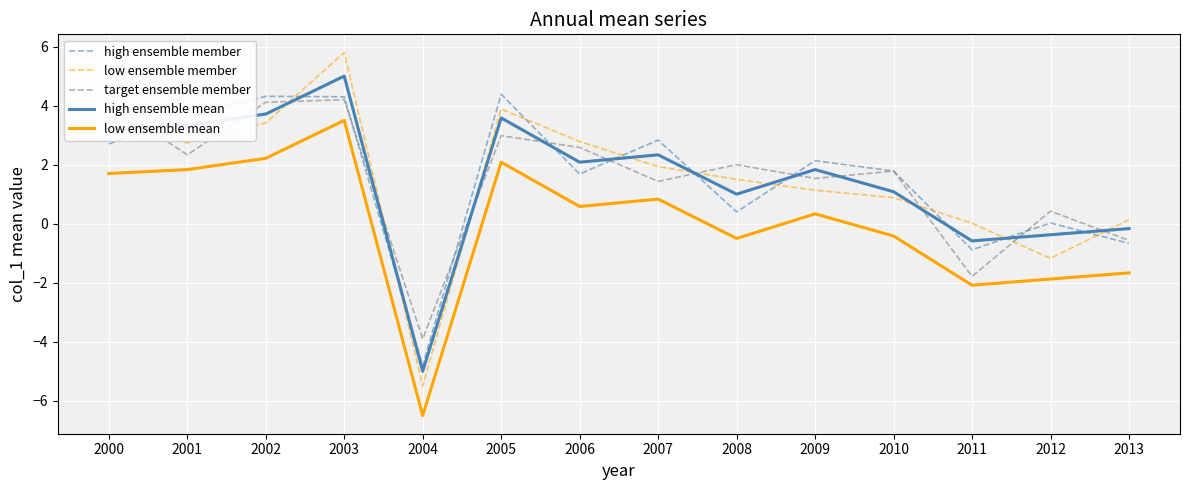

Which series ends up on top after the final intersection of high ensemble mean and target ensemble member?

high ensemble mean